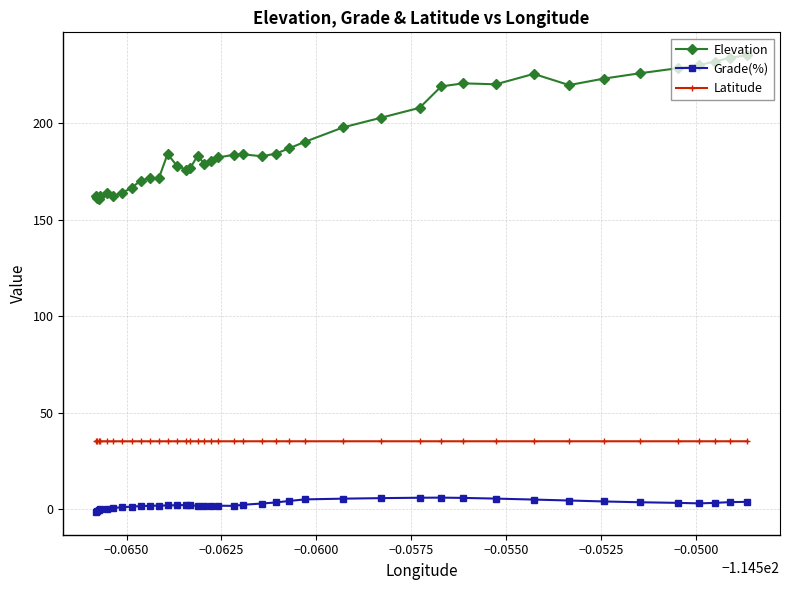

What is the value of the Elevation point at the 8th from the left?

166.5